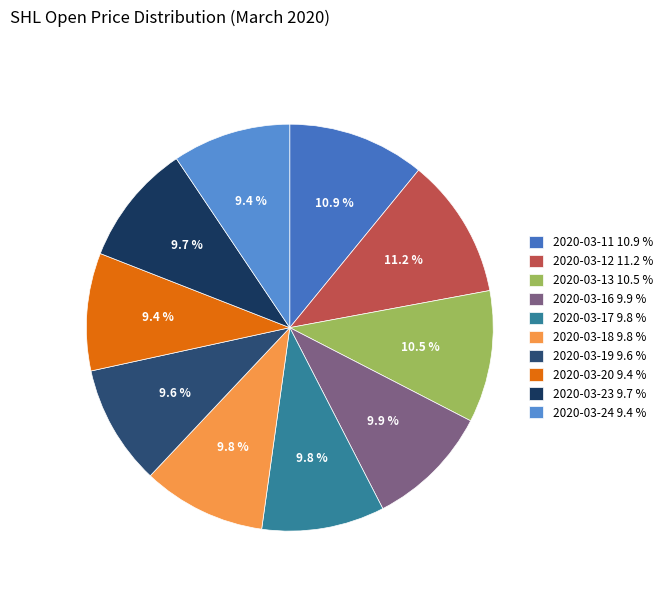

Which has a higher value, 2020-03-19 or 2020-03-24?

2020-03-19